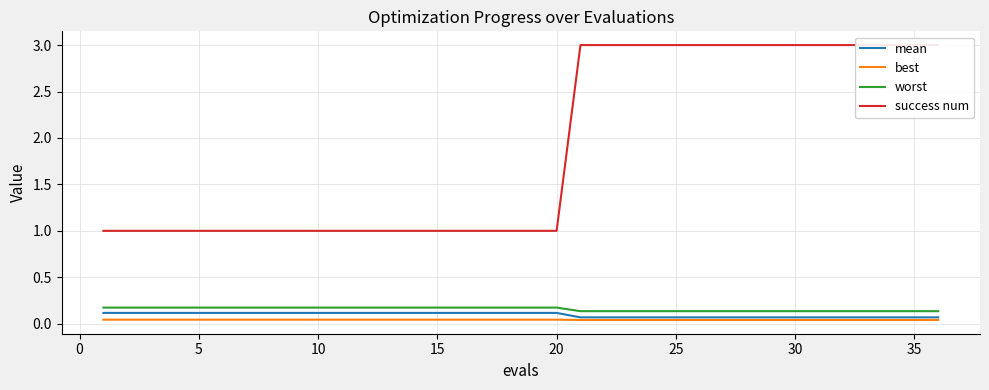

How many lines are shown in the chart?

4